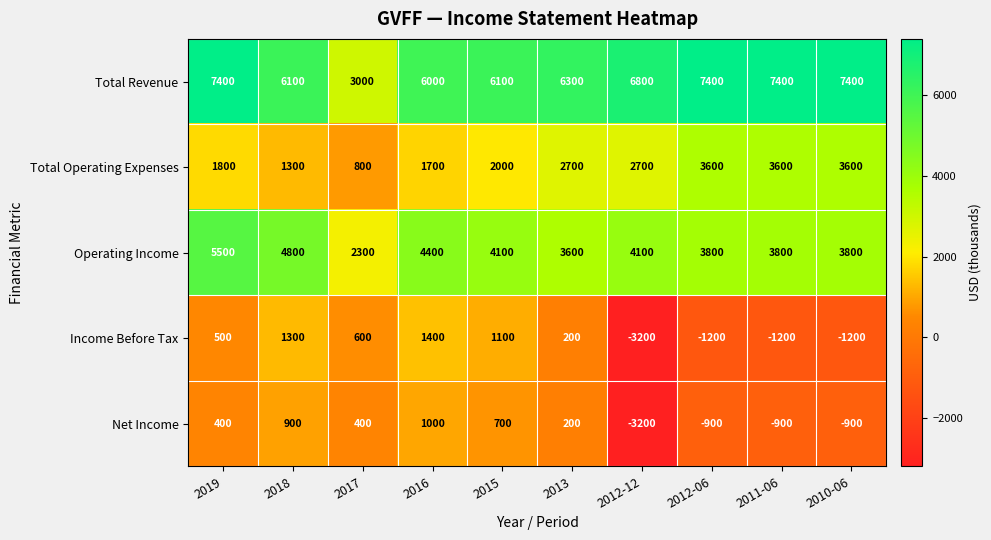

What is the spread (max minus min) of values at 2019?

7000